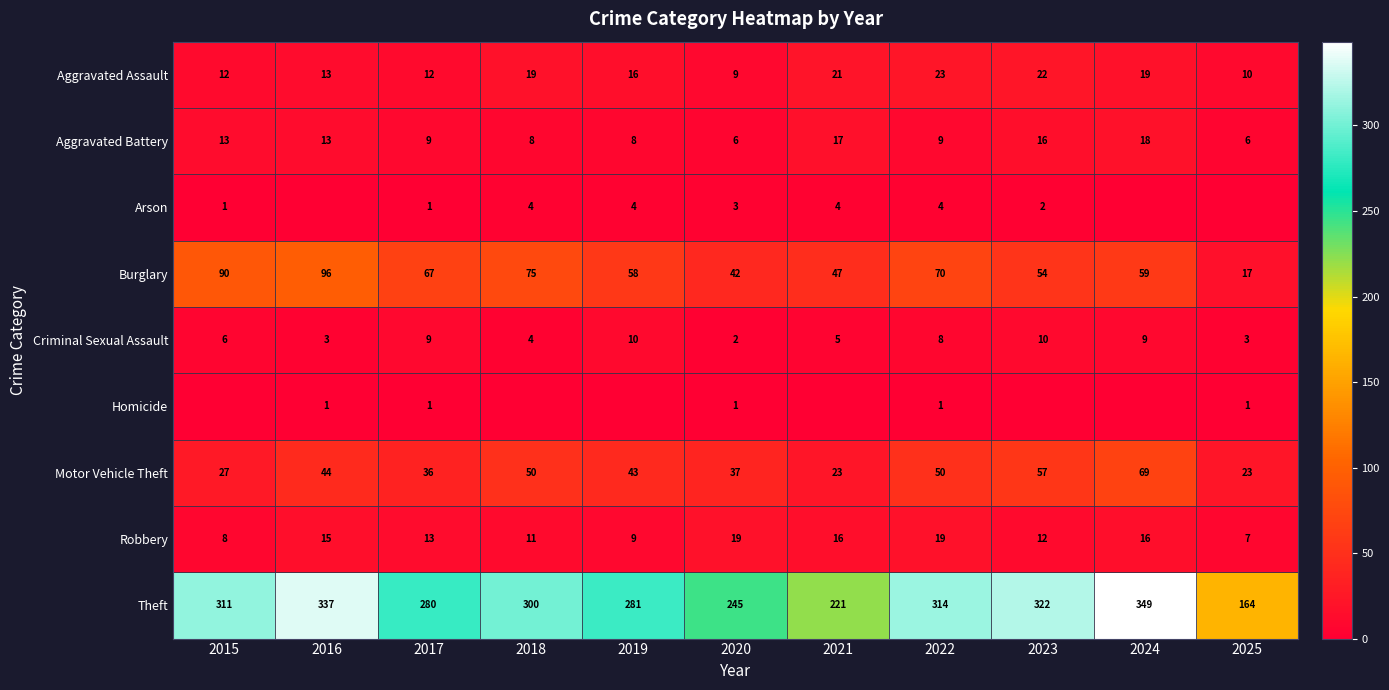

Which category has the highest value in the Aggravated Assault series?

2022